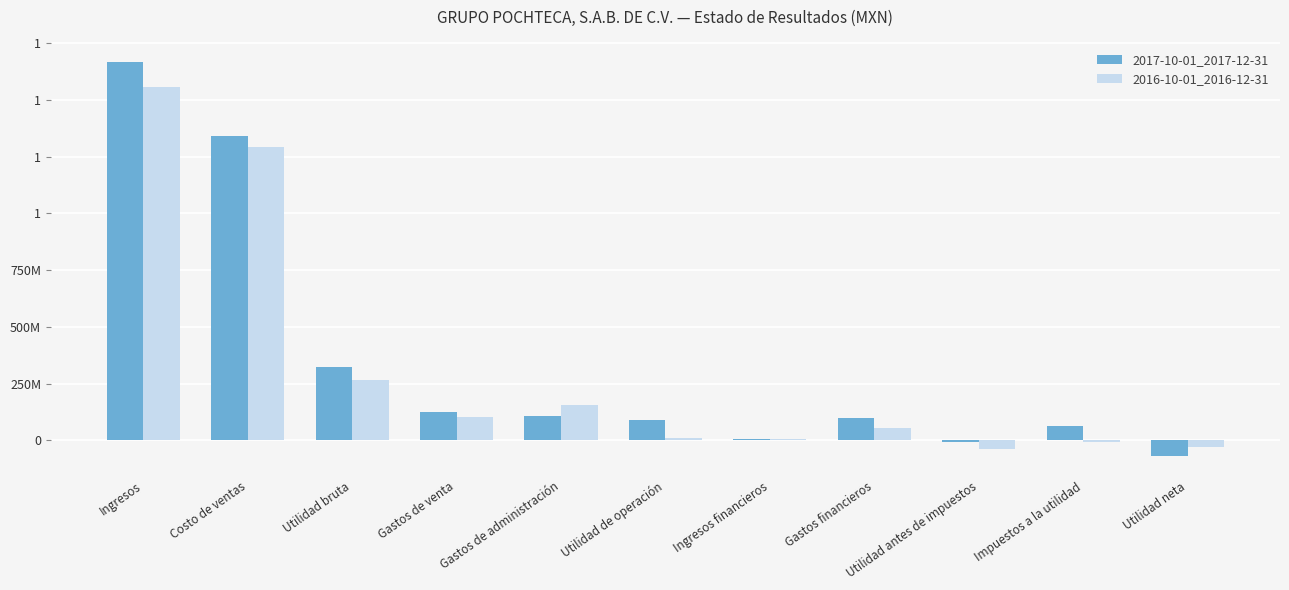

What are all the series names shown in the legend?

2017-10-01_2017-12-31, 2016-10-01_2016-12-31